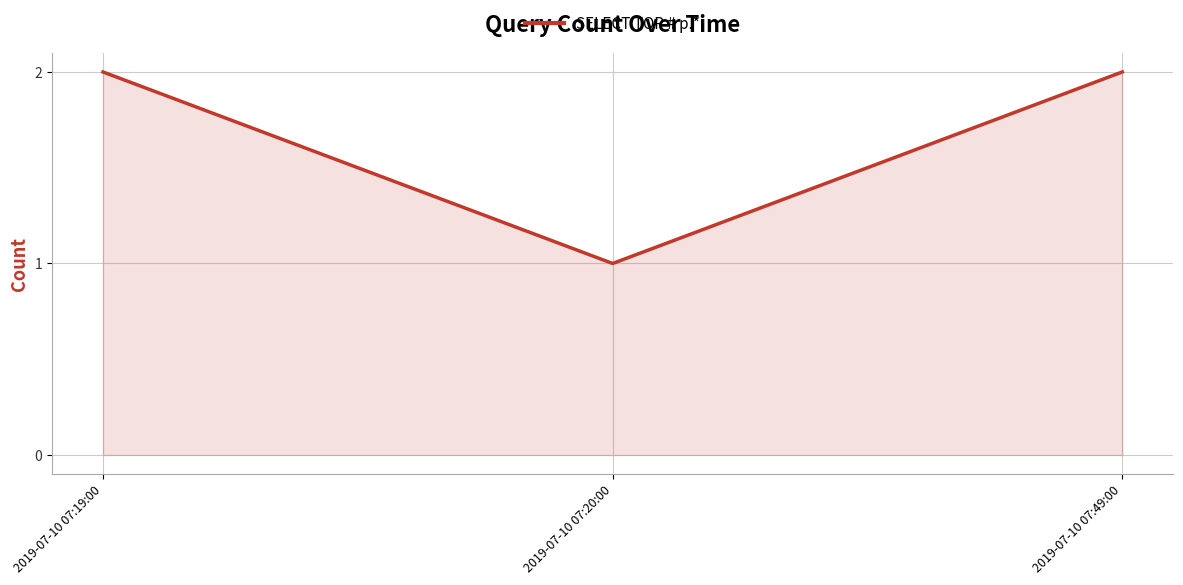

What is the average value?

2